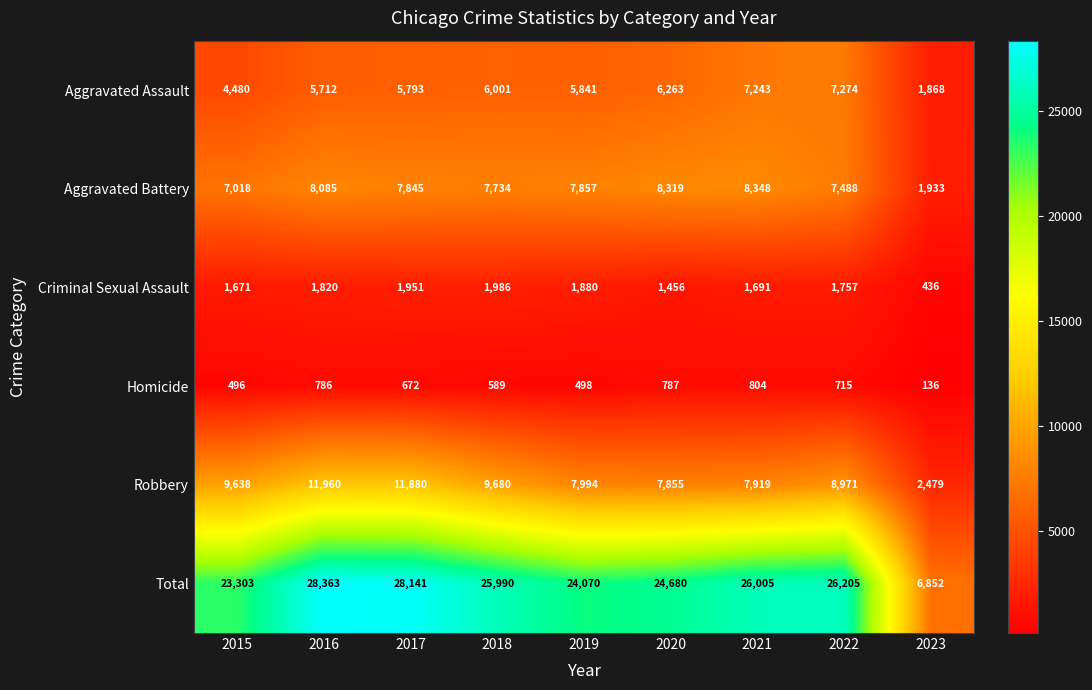

Read the Total value at 2015.

23303